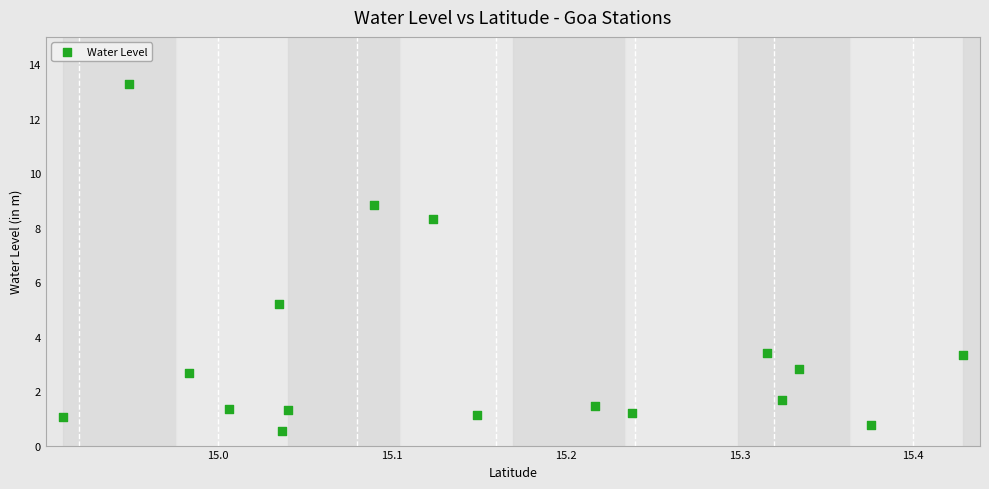

What Y value in the scatter plot is closest to 6?

5.2